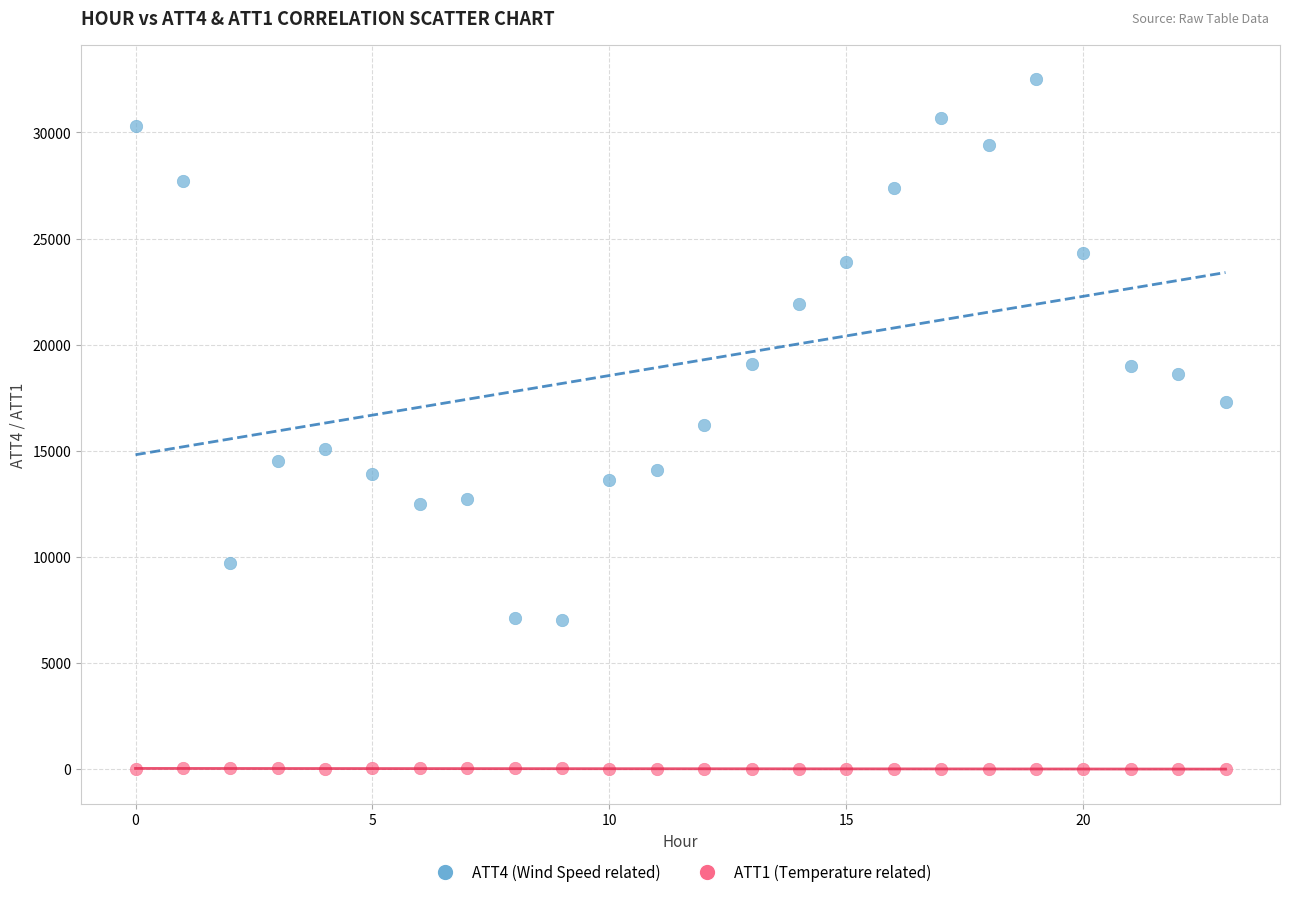

Which series reaches the minimum Y coordinate?

ATT1 (Temperature related)